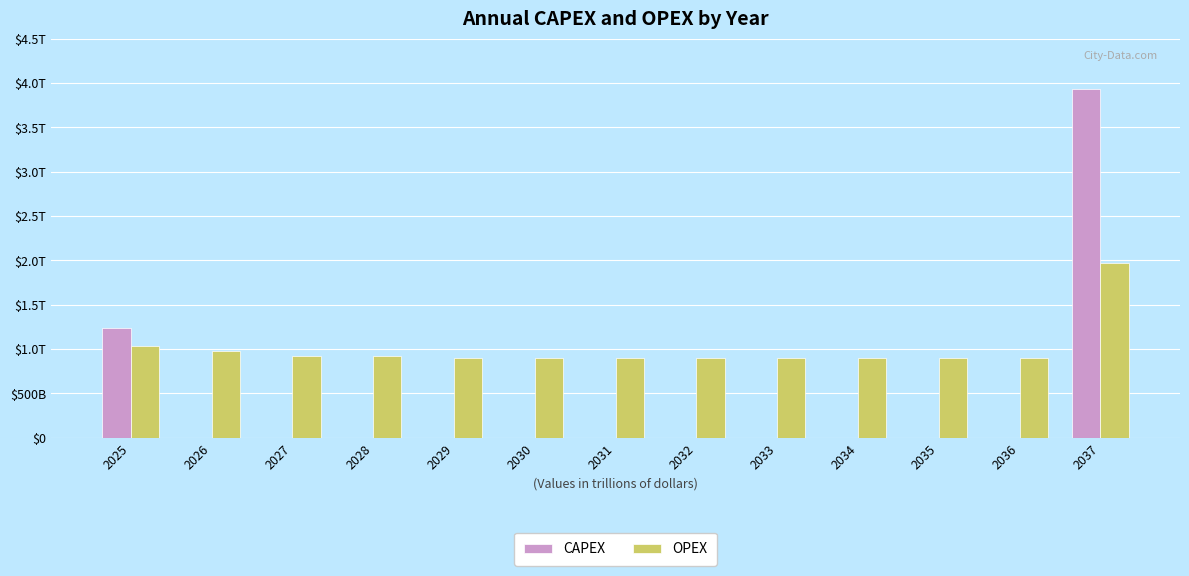

What is the average value of the OPEX series?

997727622596